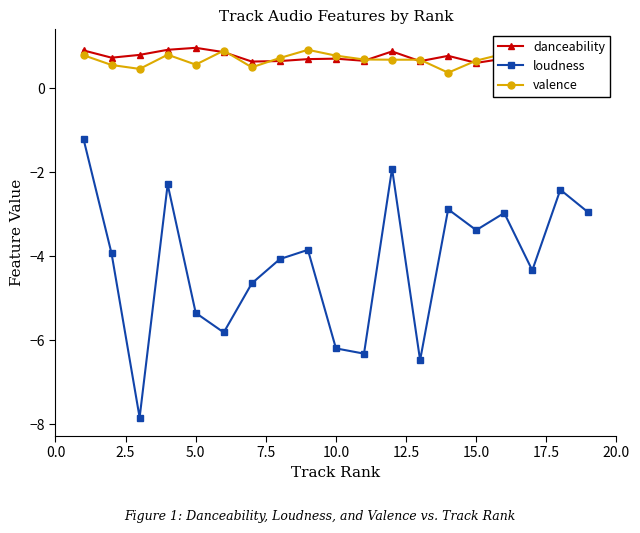

True or false: danceability and loudness cross at least once.

False